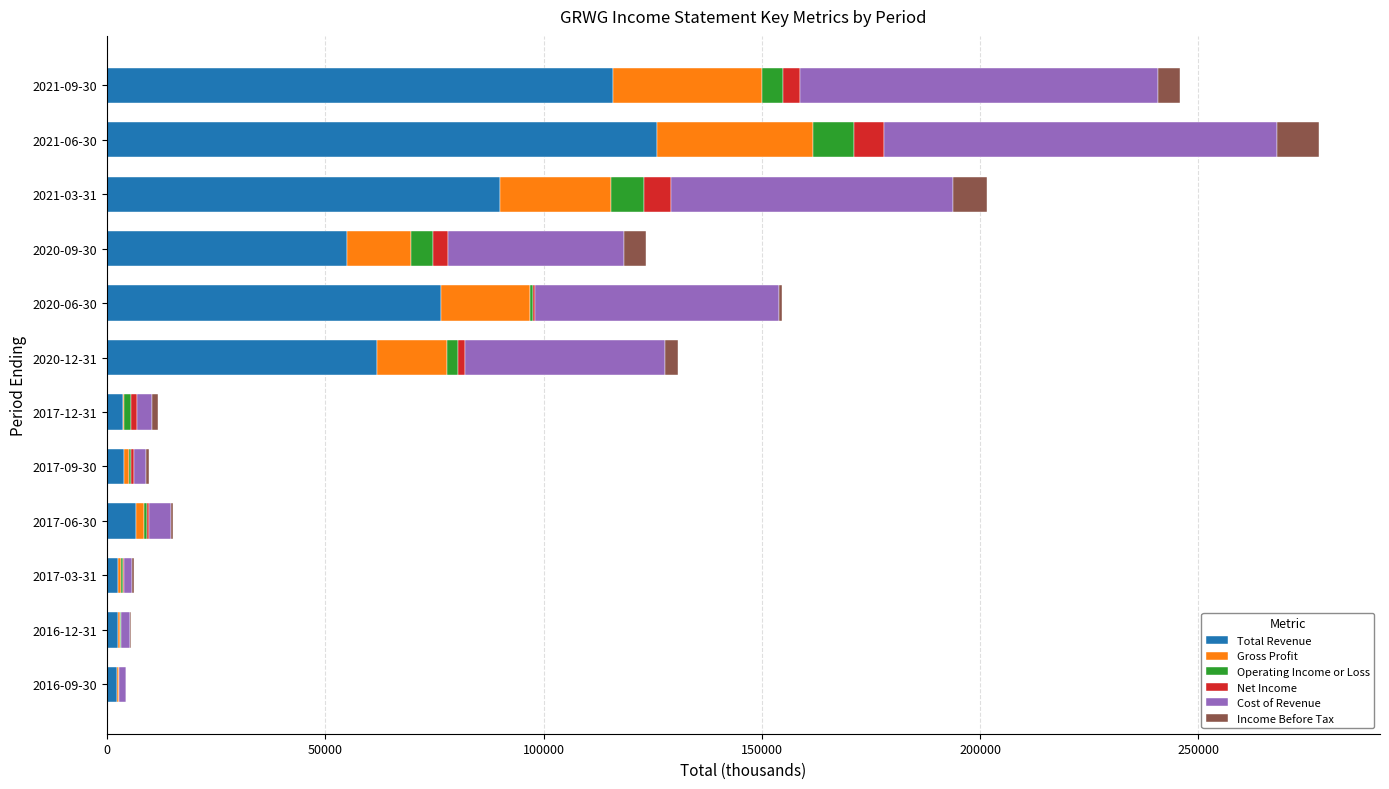

What is the highest value of the Total Revenue series?

125900